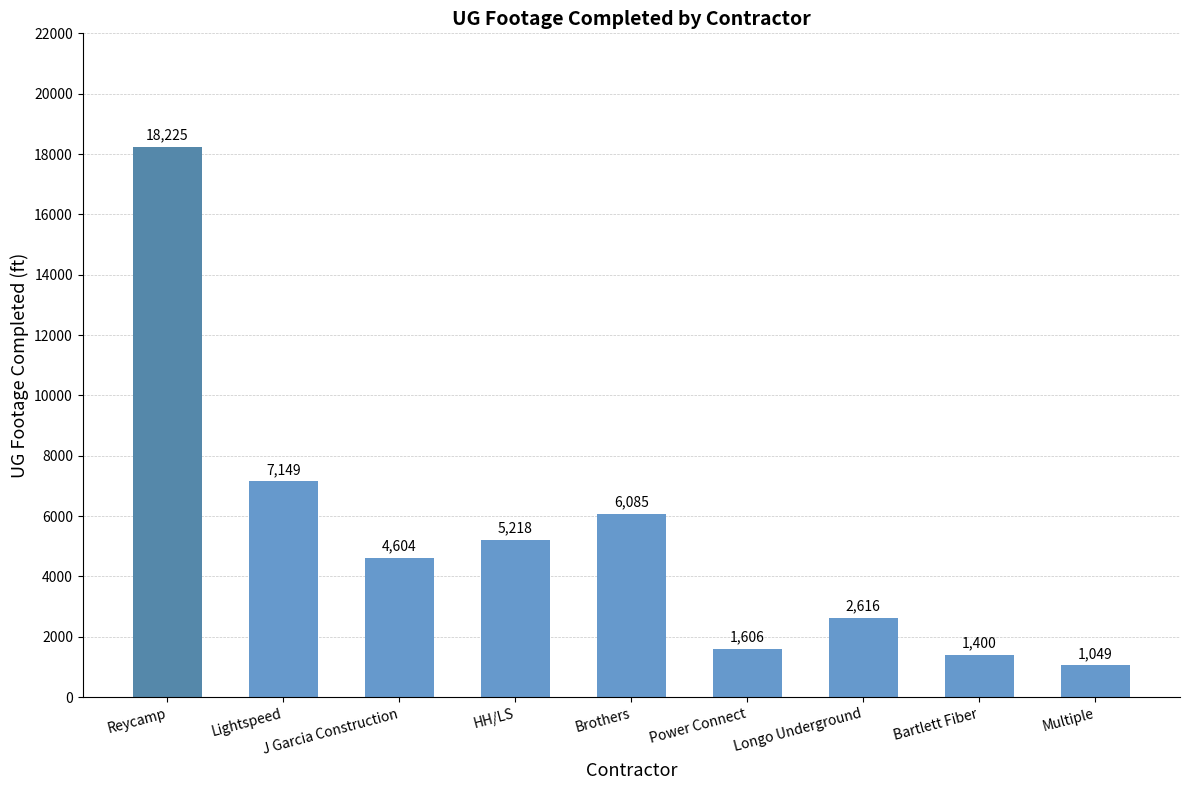

What is the change in value from Lightspeed to Bartlett Fiber?

-5749